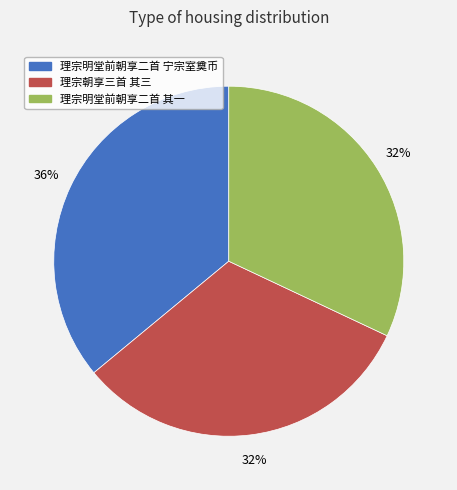

To the nearest percent, what is the average slice percentage?

33%